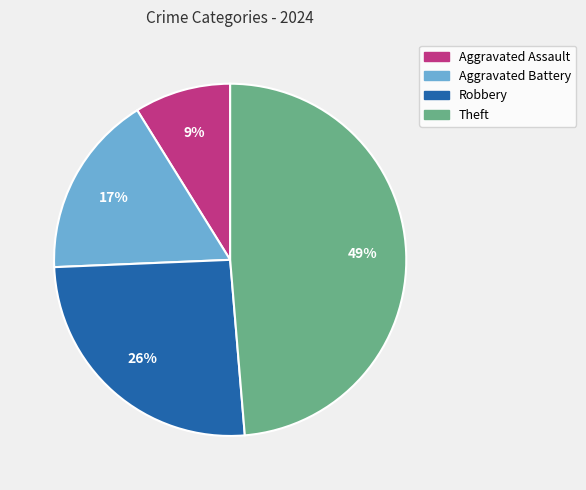

Is the sum of Theft and Robbery greater than half?

Yes